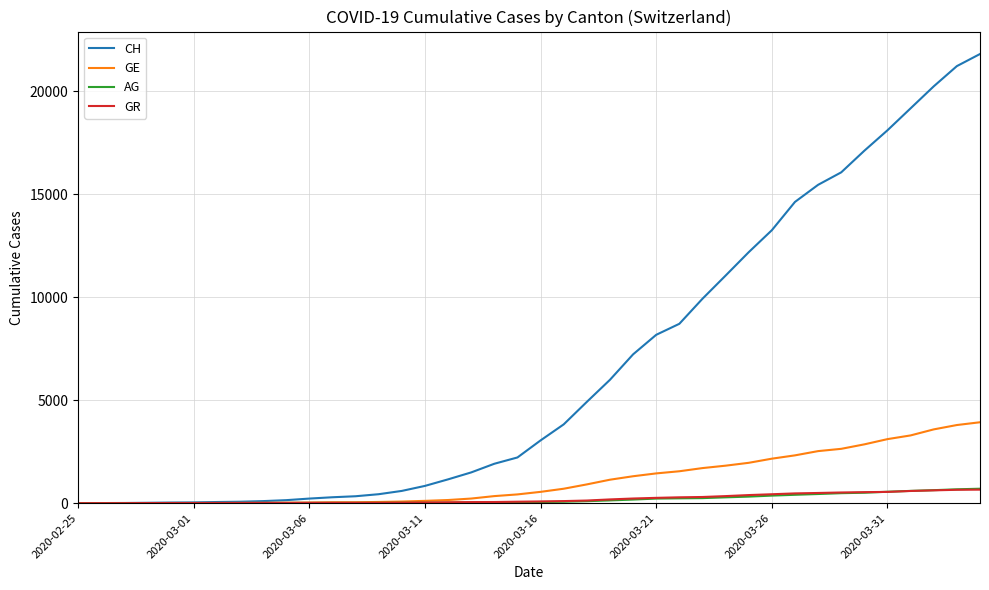

What is the maximum value for GE?

3928